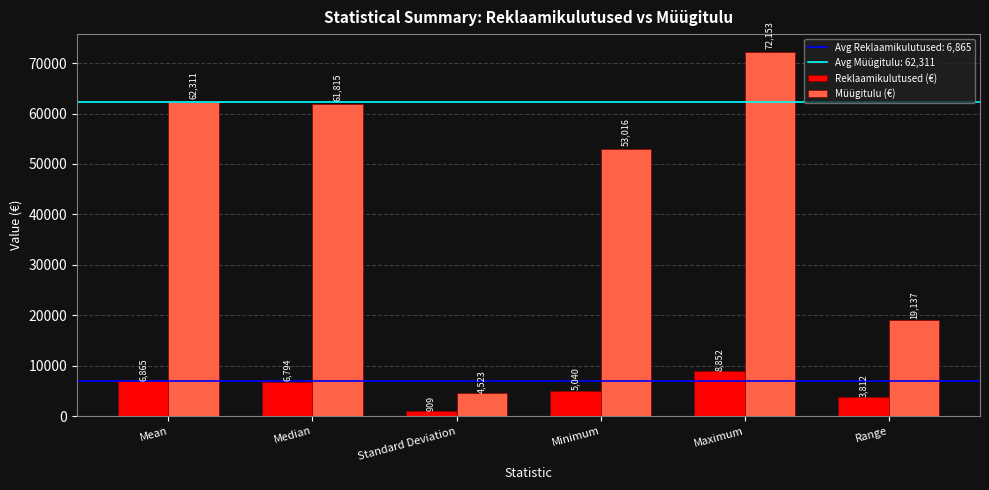

What is the value of the Reklaamikulutused (€) bar at the 1st from the left?

6865.5